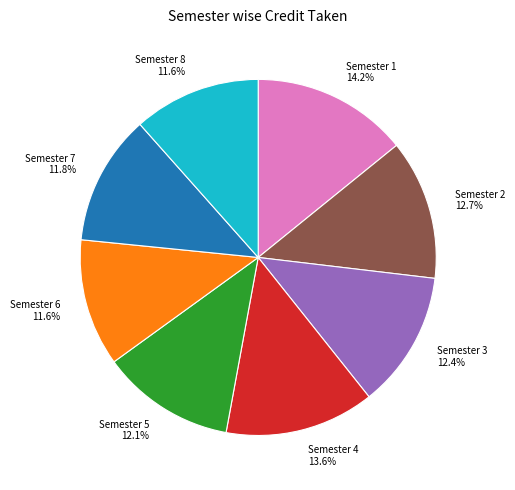

To the nearest percent, what portion does Semester 1 represent?

14%